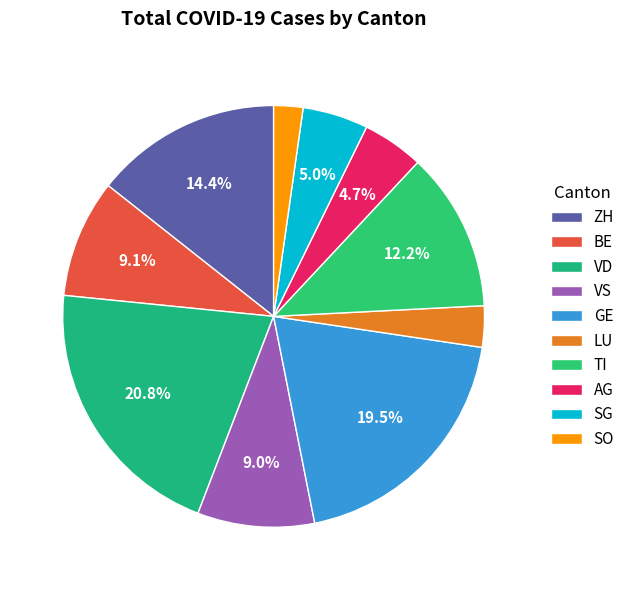

Count the number of slices in the pie.

10